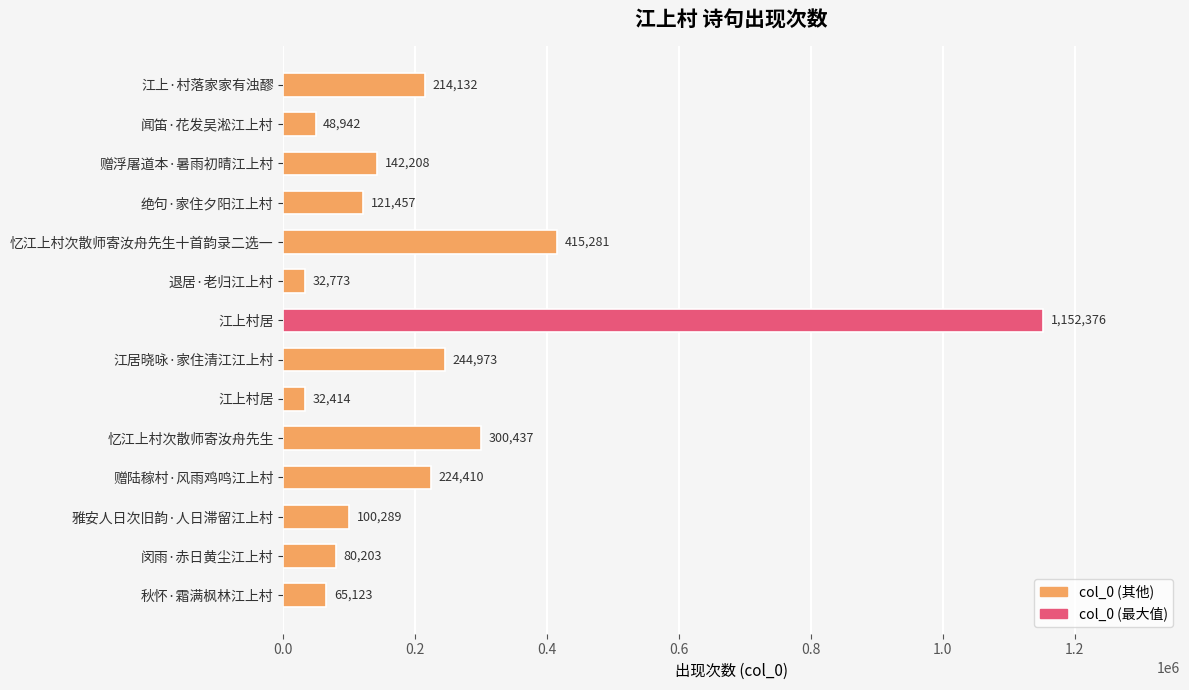

How many bars are there in total?

14